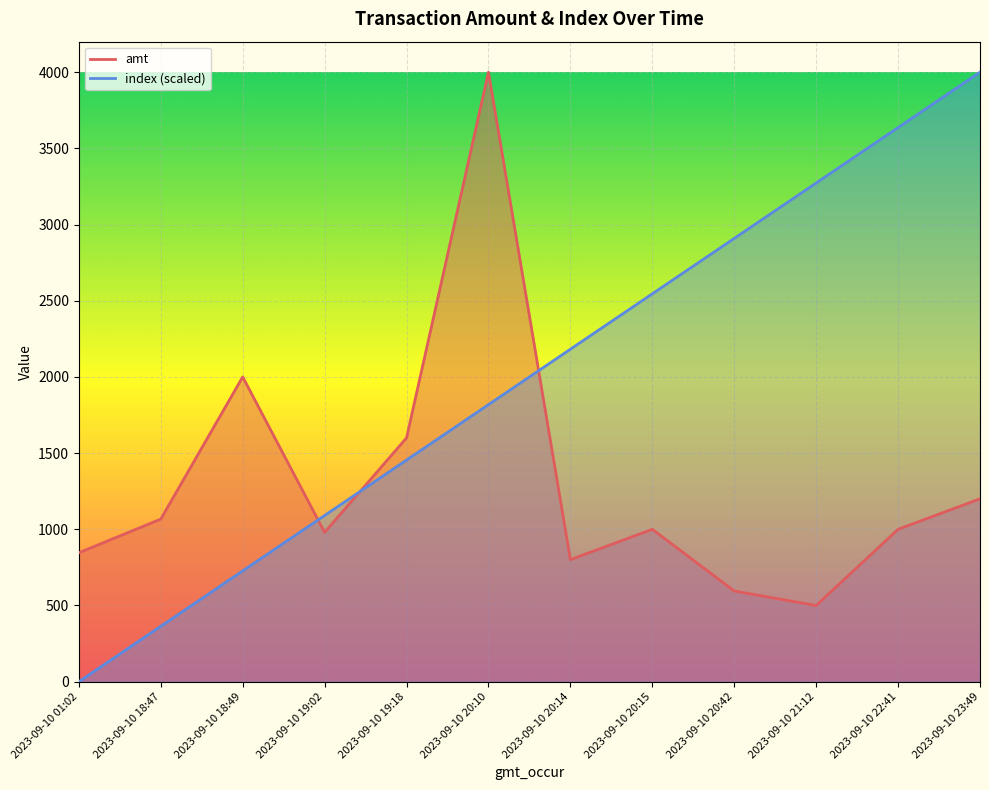

Read the amt value at 2023-09-10 21:12.

500.0